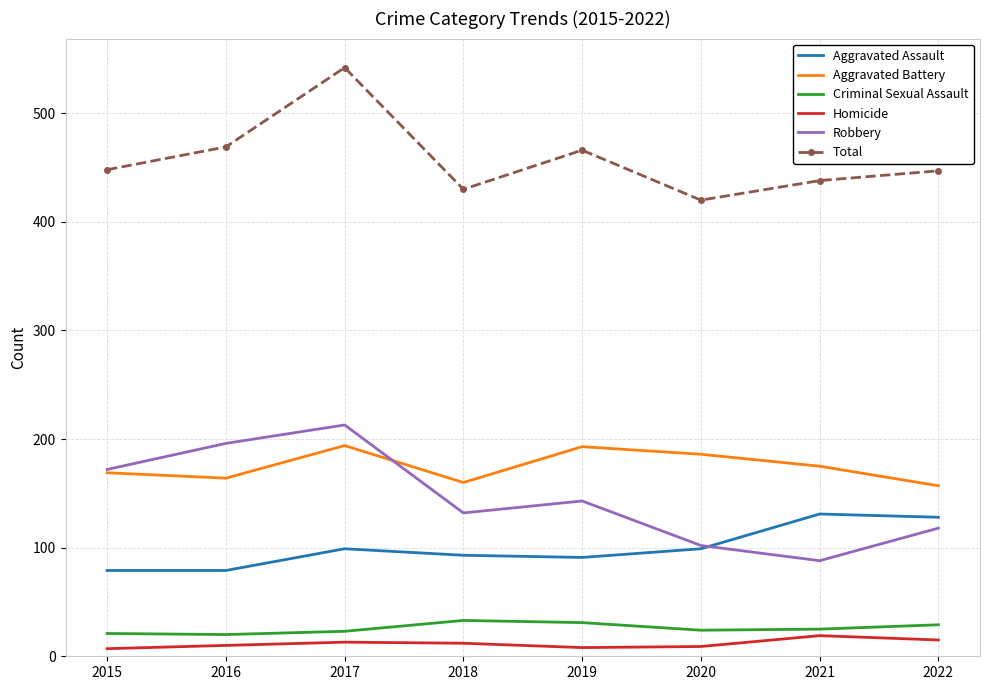

What is the difference between the highest and lowest values at 2015?

441